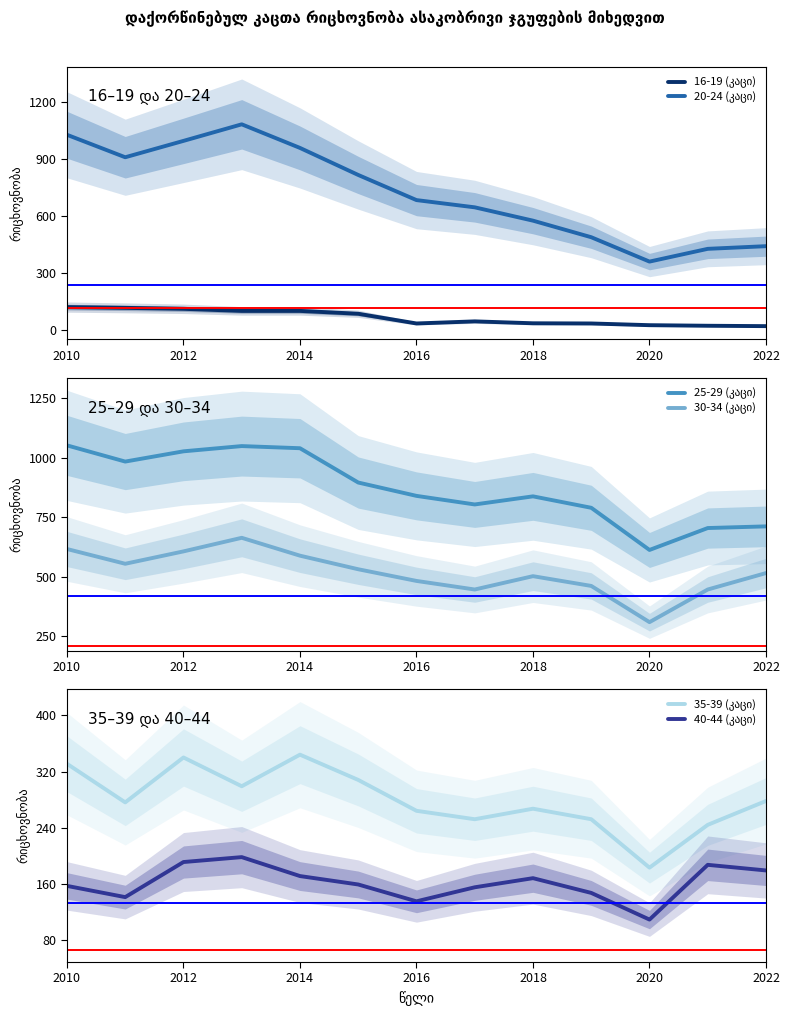

The value of 16-19 (კაცი) at 2022 is 9. True or false?

False